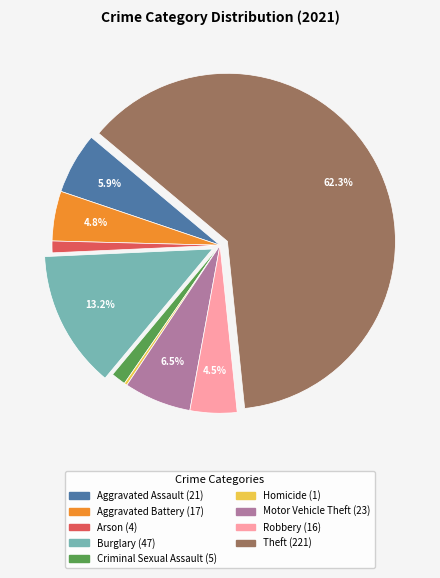

Which slice is the largest?

Theft